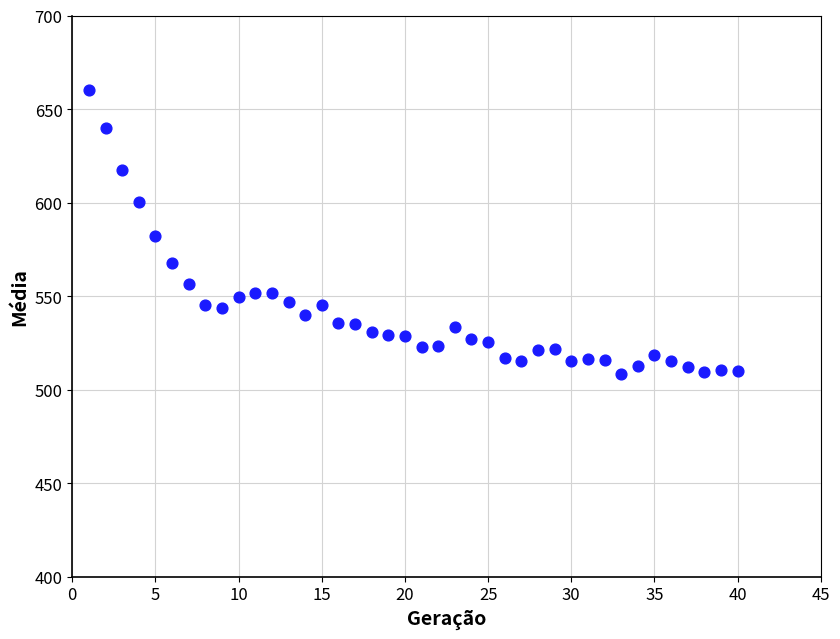

What is the range of Y values (max minus min)?

152.3